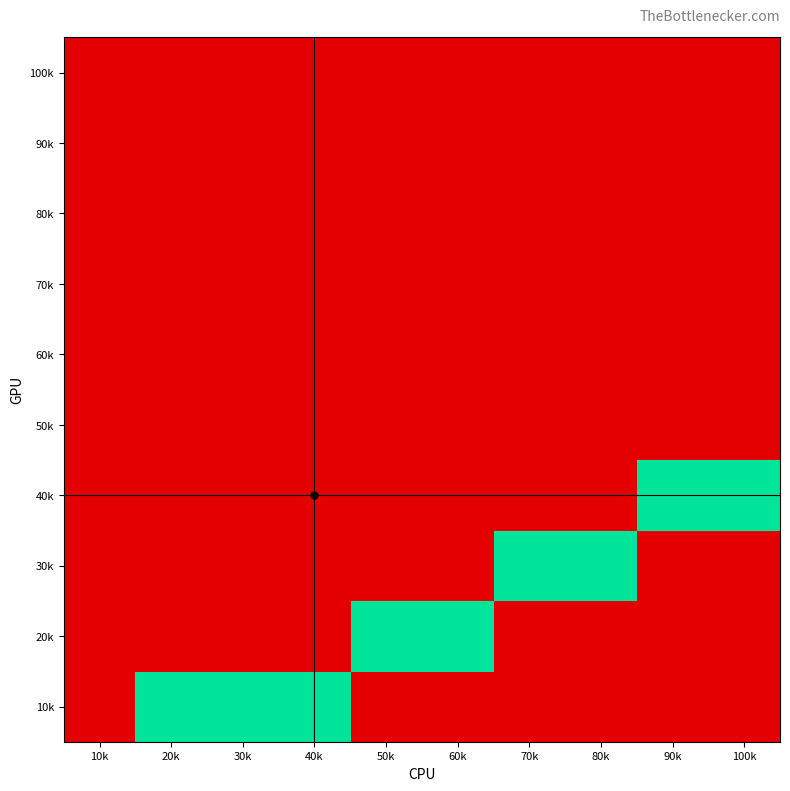

Reading right to left, transcribe all the data shown in this chart.

10k: 100k=0	90k=0	80k=0	70k=0	60k=0	50k=0	40k=1	30k=1	20k=1	10k=0
20k: 100k=0	90k=0	80k=0	70k=0	60k=1	50k=1	40k=0	30k=0	20k=0	10k=0
30k: 100k=0	90k=0	80k=1	70k=1	60k=0	50k=0	40k=0	30k=0	20k=0	10k=0
40k: 100k=1	90k=1	80k=0	70k=0	60k=0	50k=0	40k=0	30k=0	20k=0	10k=0
50k: 100k=0	90k=0	80k=0	70k=0	60k=0	50k=0	40k=0	30k=0	20k=0	10k=0
60k: 100k=0	90k=0	80k=0	70k=0	60k=0	50k=0	40k=0	30k=0	20k=0	10k=0
70k: 100k=0	90k=0	80k=0	70k=0	60k=0	50k=0	40k=0	30k=0	20k=0	10k=0
80k: 100k=0	90k=0	80k=0	70k=0	60k=0	50k=0	40k=0	30k=0	20k=0	10k=0
90k: 100k=0	90k=0	80k=0	70k=0	60k=0	50k=0	40k=0	30k=0	20k=0	10k=0
100k: 100k=0	90k=0	80k=0	70k=0	60k=0	50k=0	40k=0	30k=0	20k=0	10k=0